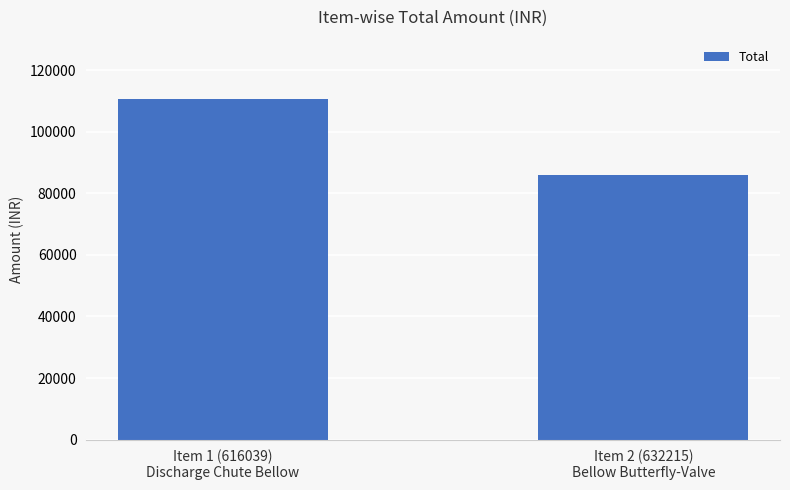

Rank the categories by value from highest to lowest.

Item 1 (616039)
Discharge Chute Bellow, Item 2 (632215)
Bellow Butterfly-Valve